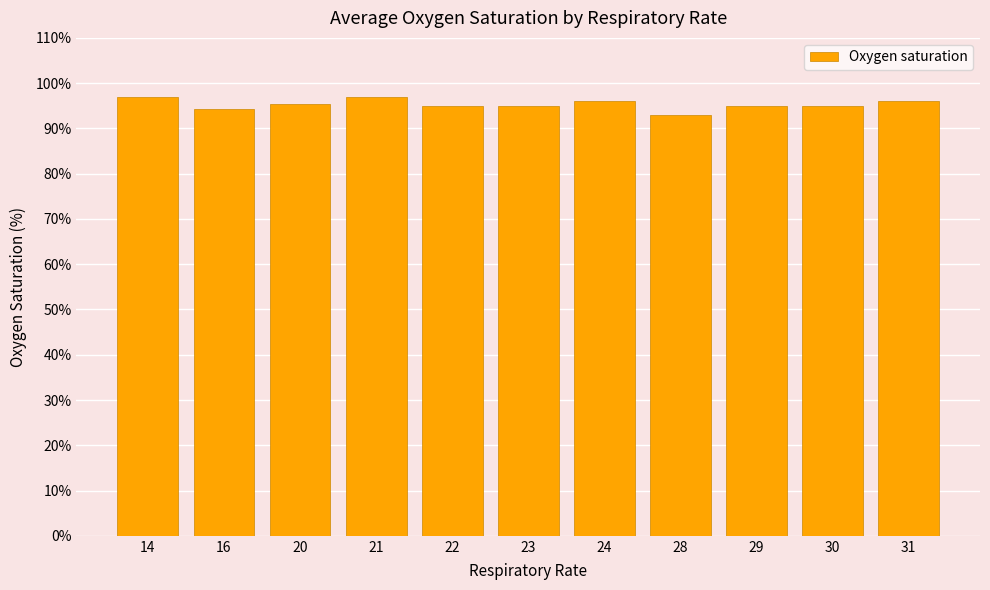

What is the sum of the values at 24 and 23?

191.0